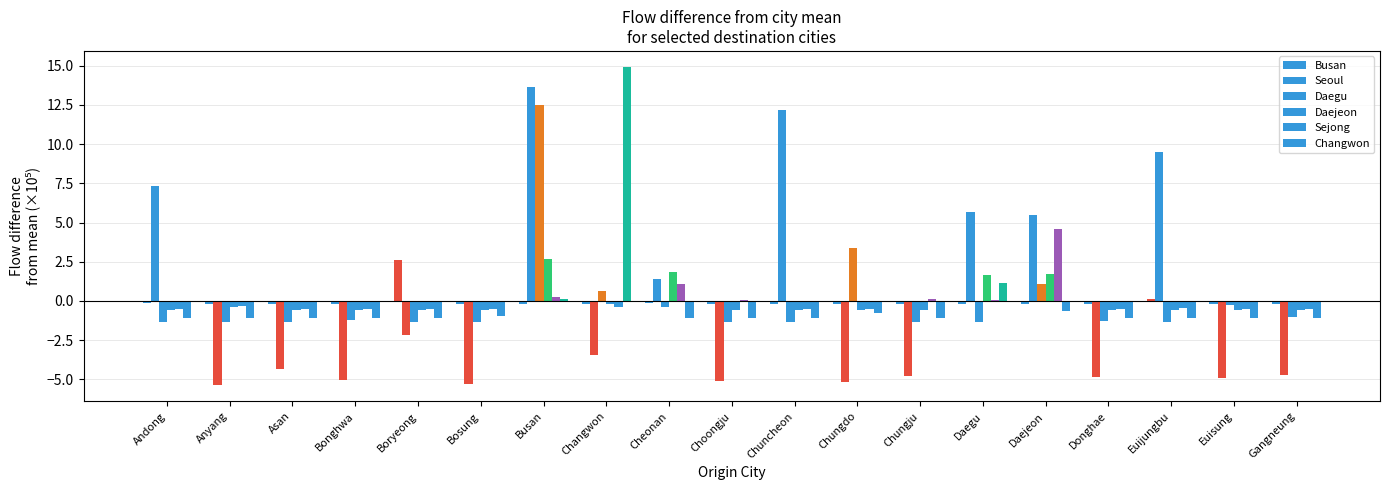

The Daegu series shows -0.4 at Chuncheon. True or false?

False